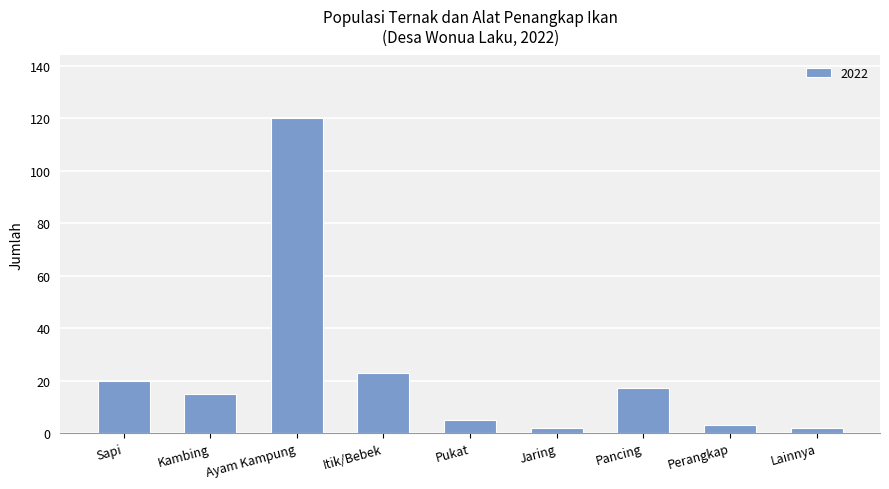

What is the sum of the values at Pancing and Pukat?

22